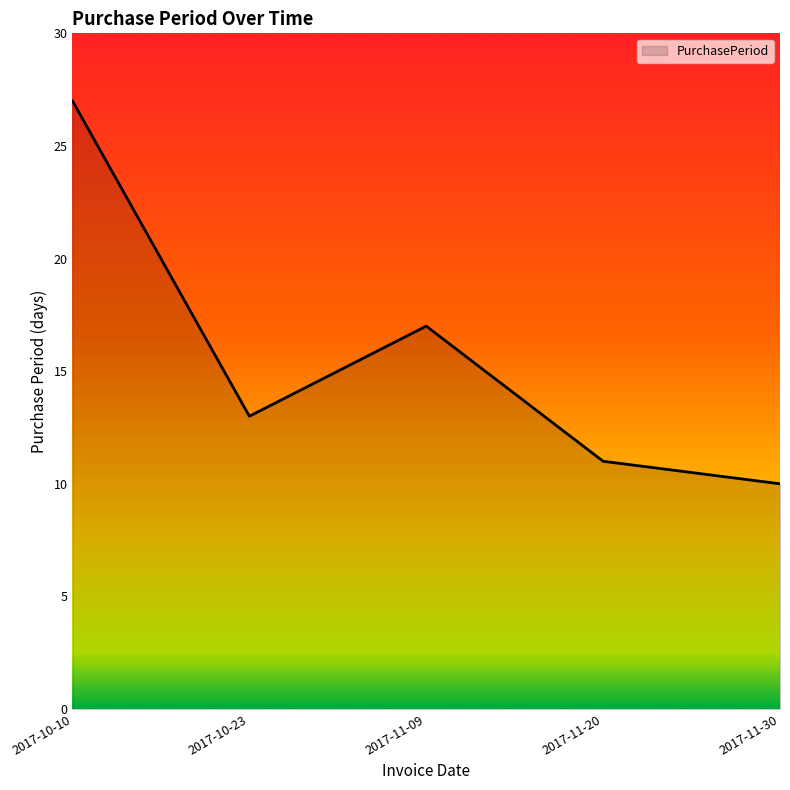

How many interior local valleys (lower than both neighbors) does the data have?

1